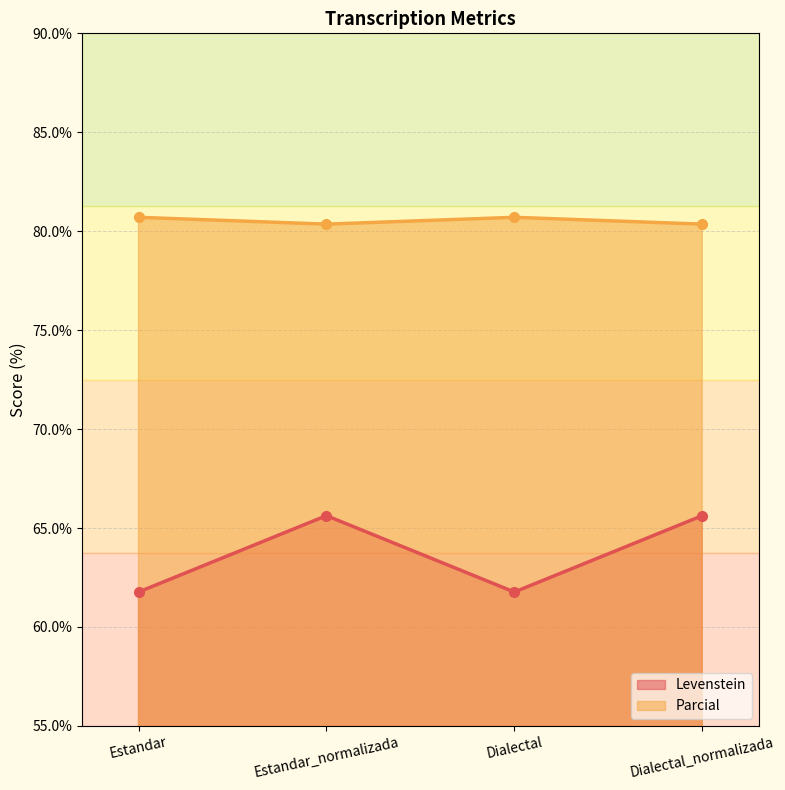

The value of Levenstein at Estandar is 104.3. True or false?

False